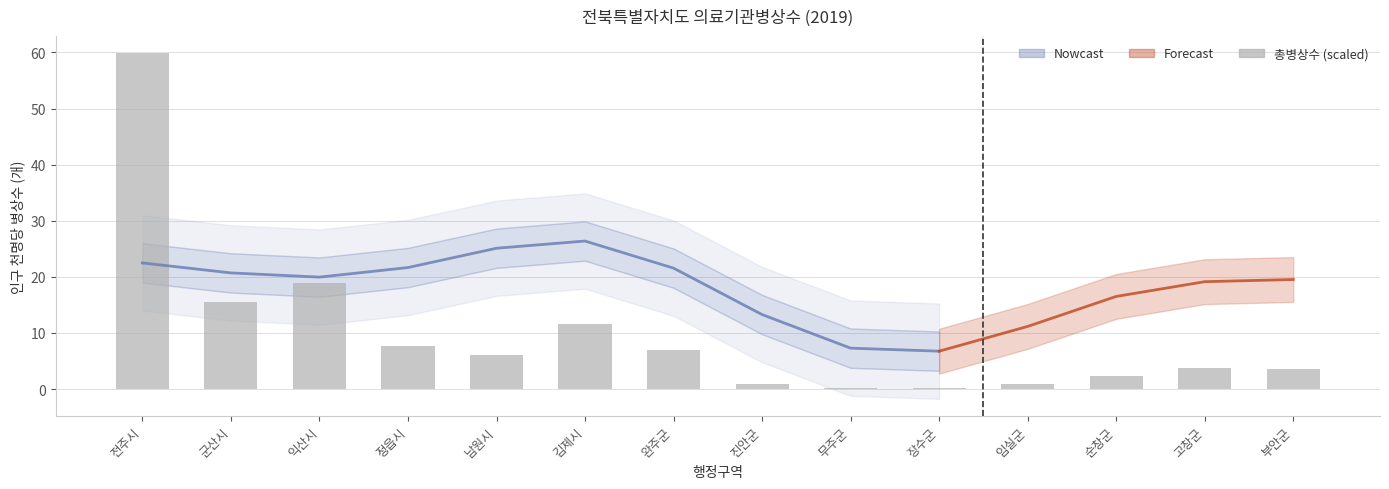

Rank the categories by value from highest to lowest.

전주시, 익산시, 군산시, 김제시, 정읍시, 완주군, 남원시, 고창군, 부안군, 순창군, 진안군, 임실군, 무주군, 장수군